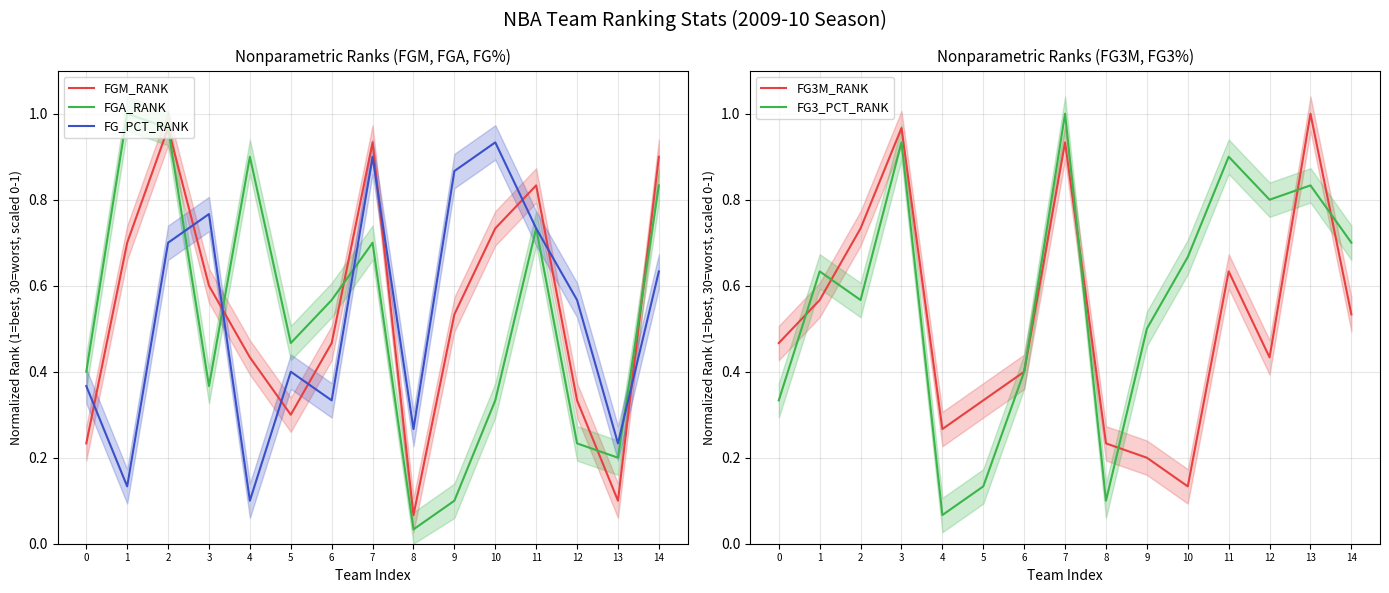

What is the approximate value of FGM_RANK at 13?

0.1